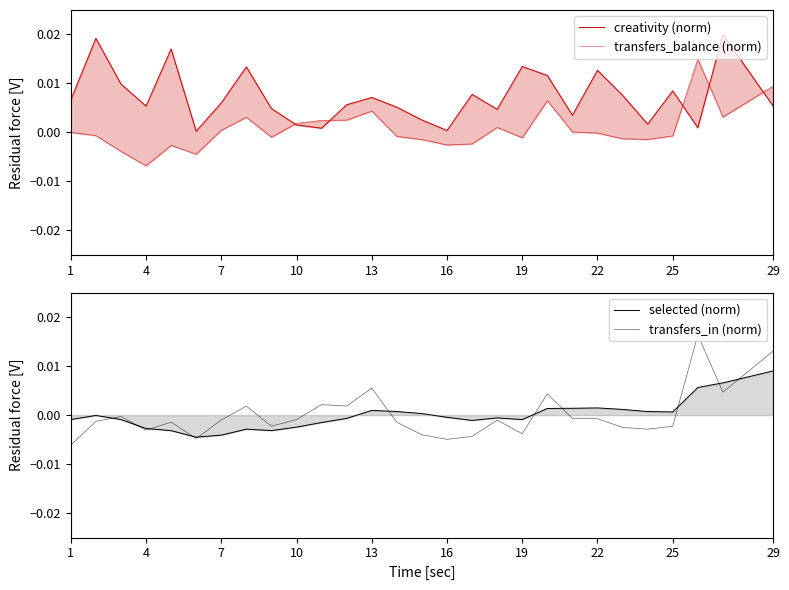

How many lines are shown in the chart?

4